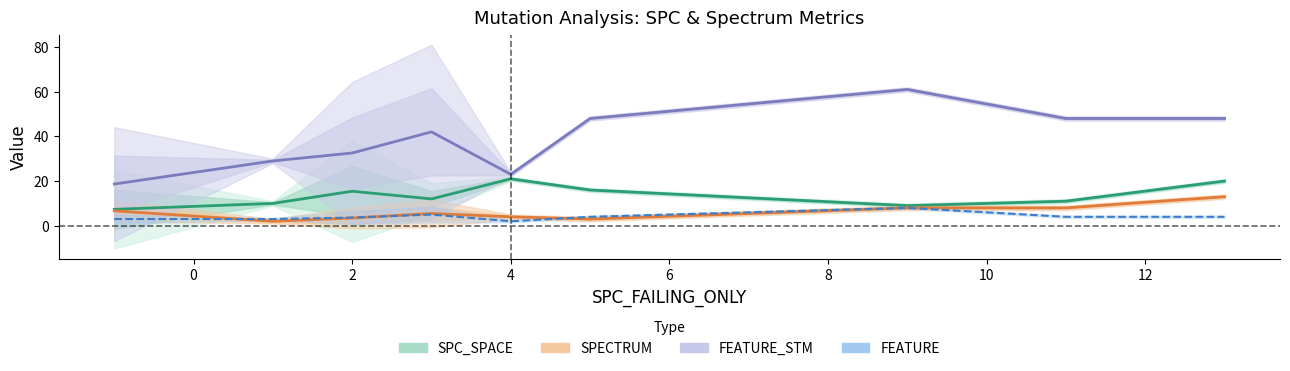

What is the minimum value shown in the chart?

1